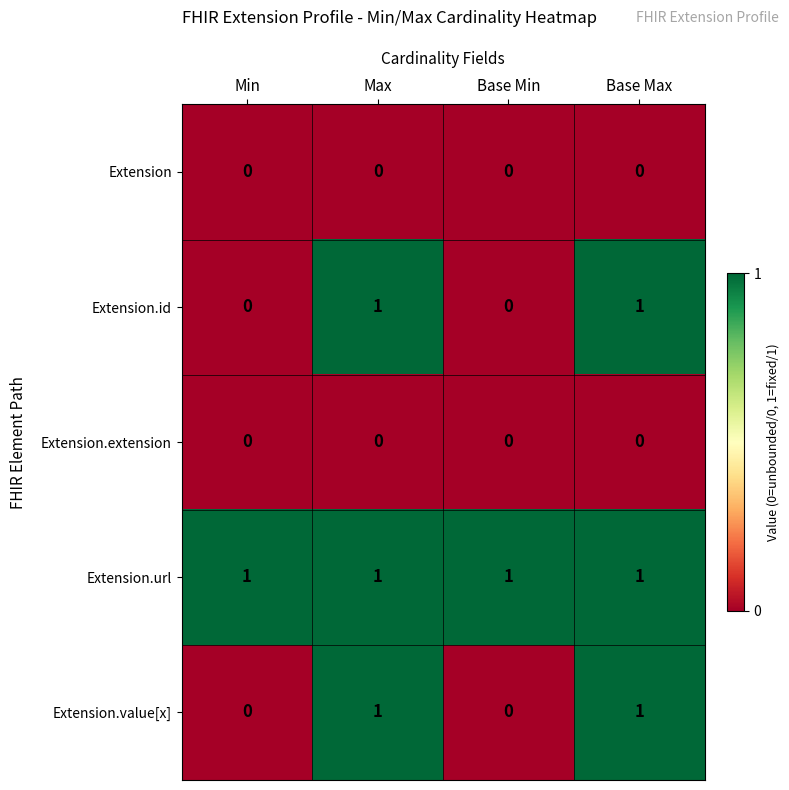

At how many categories does at least one series exceed 0?

4